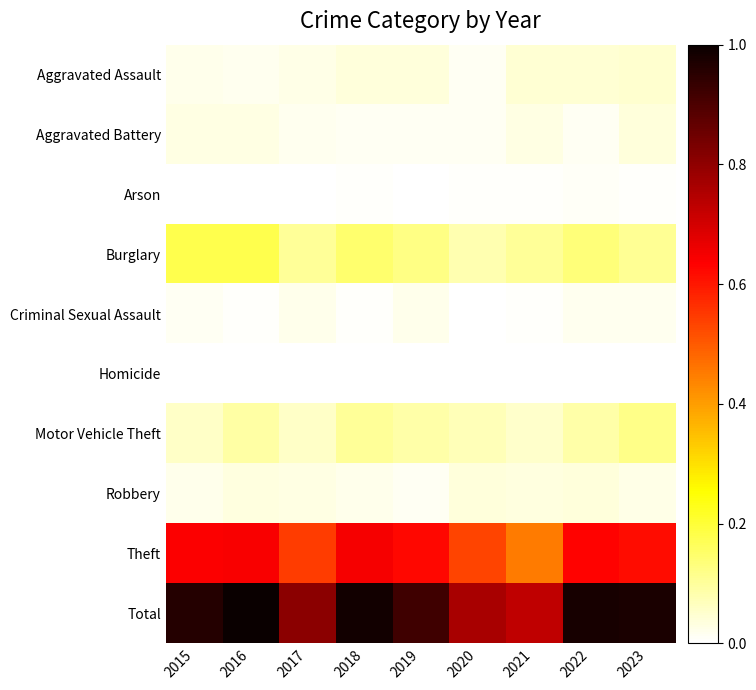

Rank the series at 2018 from lowest to highest value.

Homicide, Criminal Sexual Assault, Arson, Aggravated Battery, Robbery, Aggravated Assault, Motor Vehicle Theft, Burglary, Theft, Total